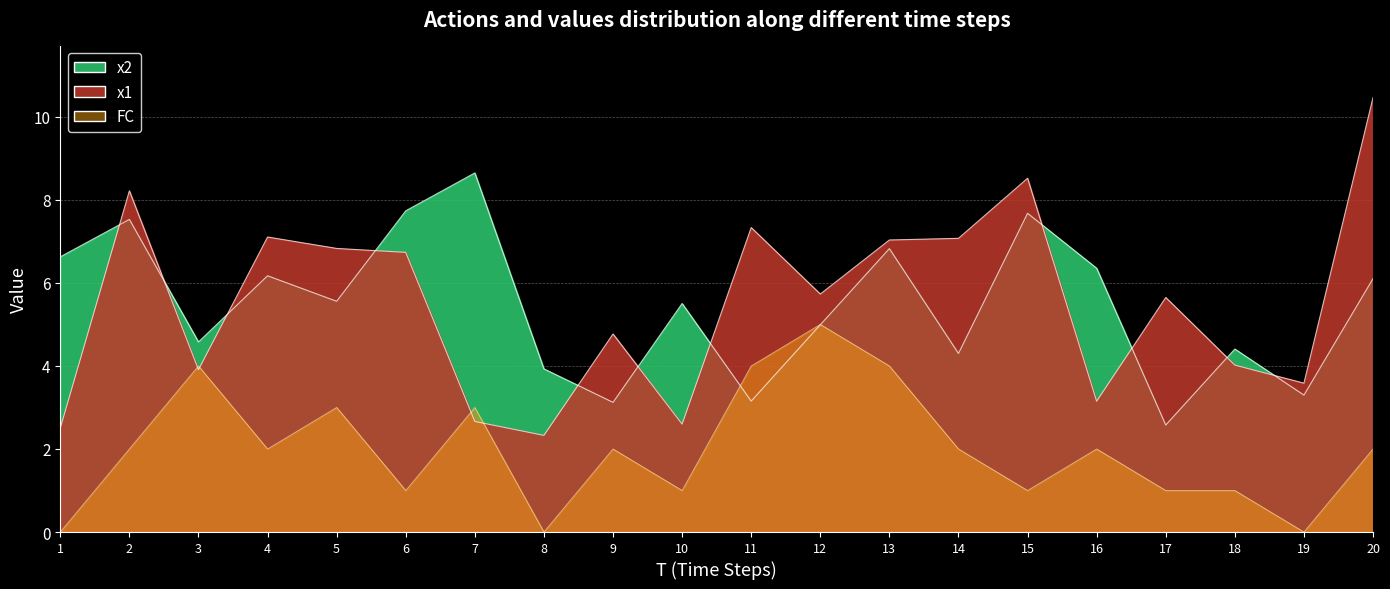

What is the spread (max minus min) of values at 20?

8.5